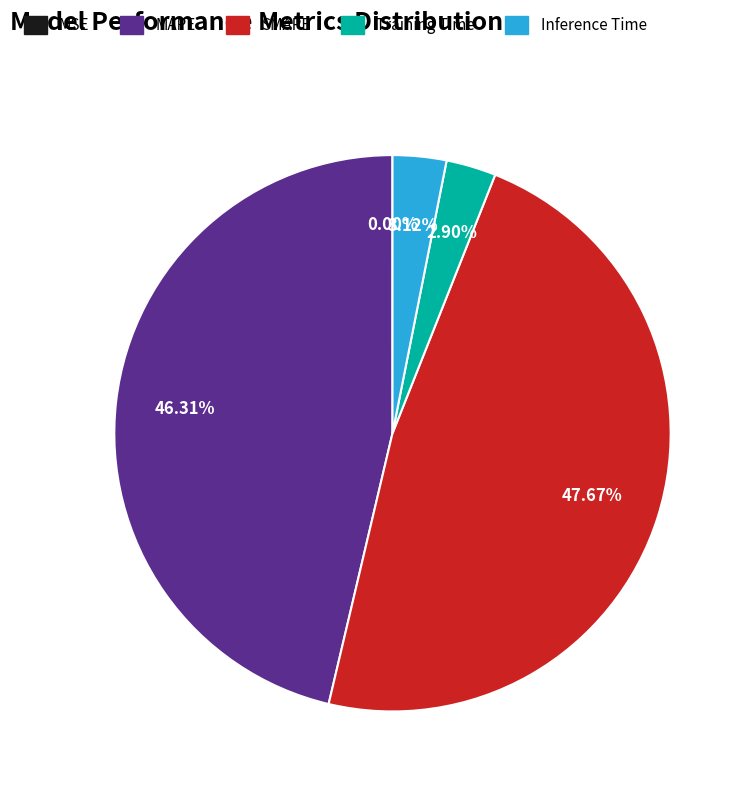

Which category has the biggest portion of the pie?

SMAPE